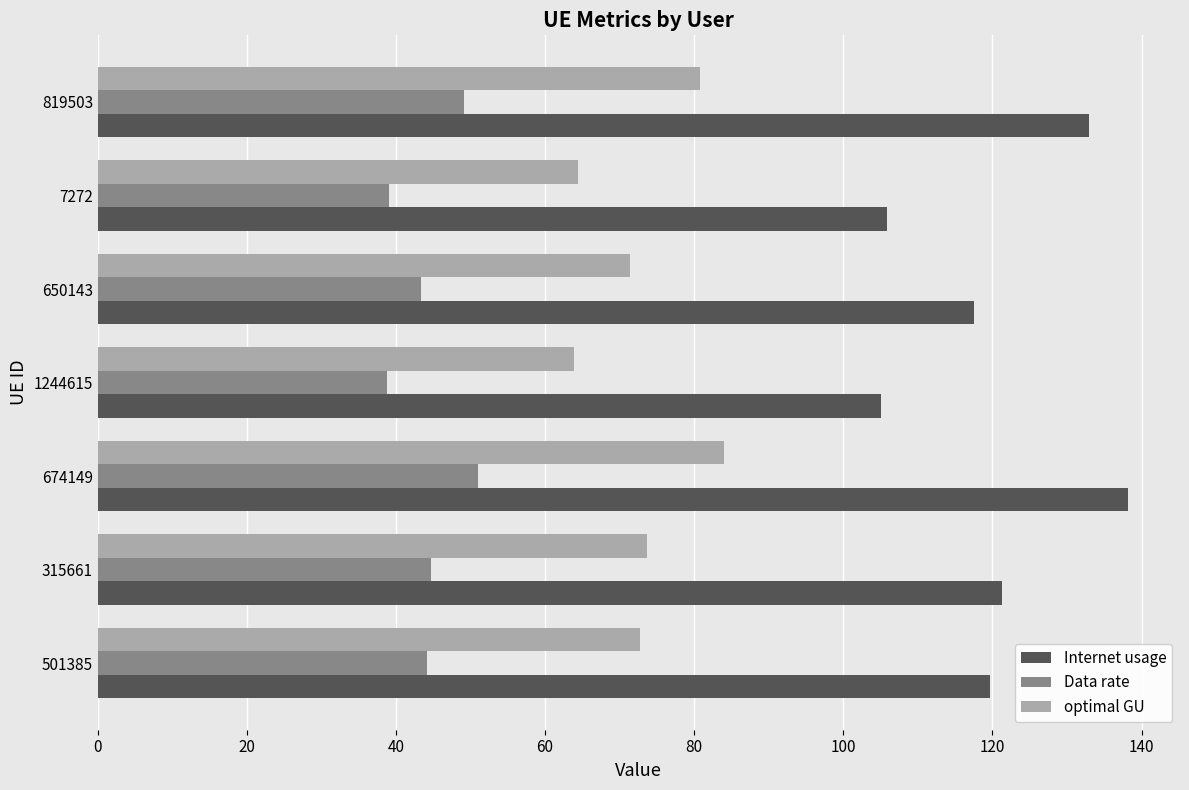

Which series has the largest total across all categories?

Internet usage